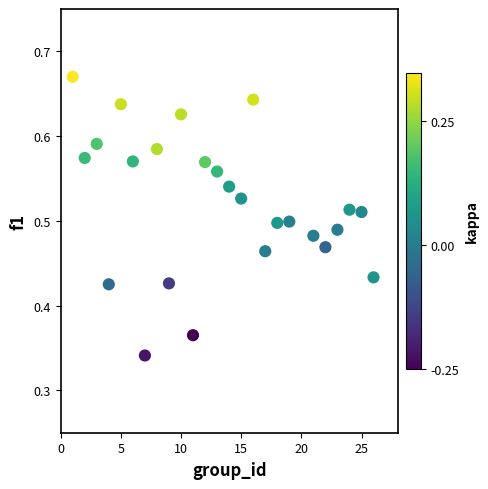

What is the range of X values (max minus min)?

25.0